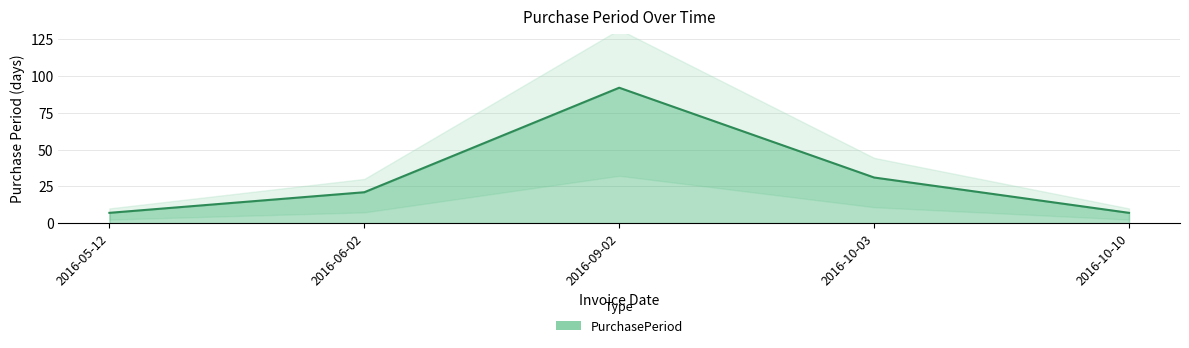

Which has a higher value, 2016-09-02 or 2016-10-10?

2016-09-02